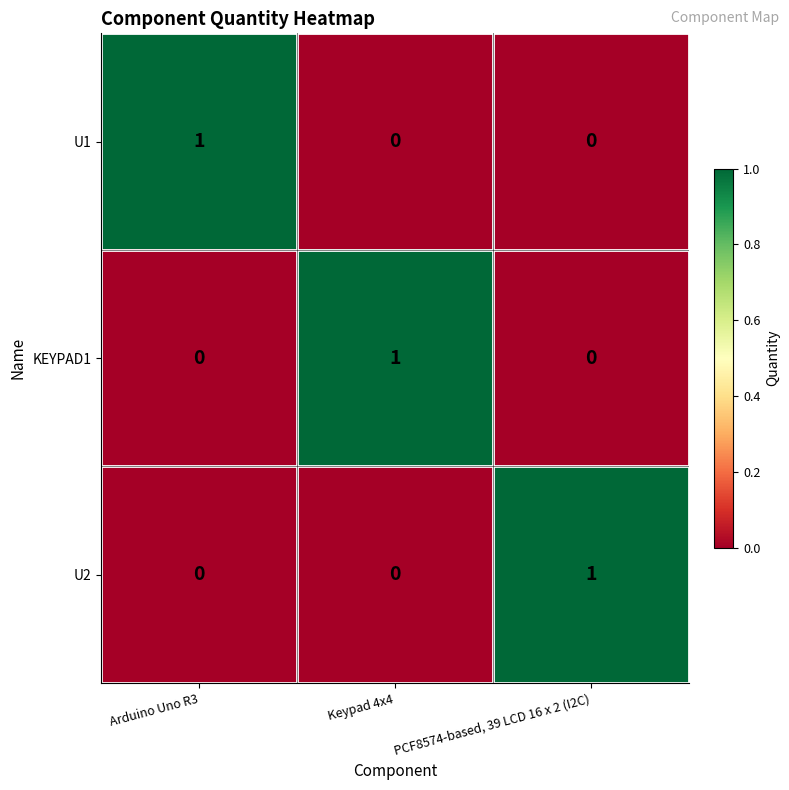

Reading left to right, extract all data points from this chart.

U1: 1	0	0
KEYPAD1: 0	1	0
U2: 0	0	1